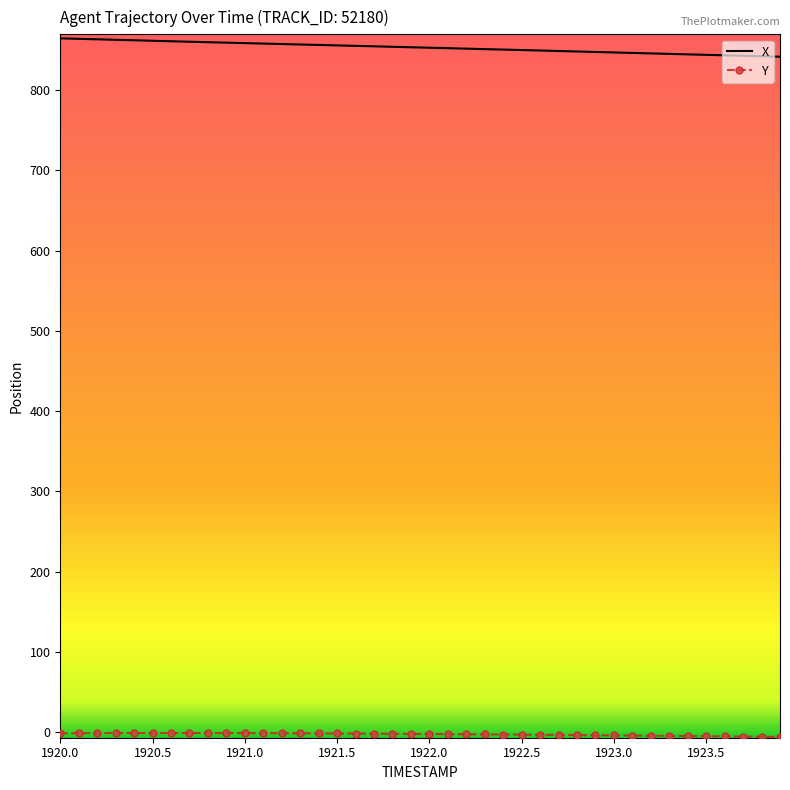

What is the maximum value for X?

864.6